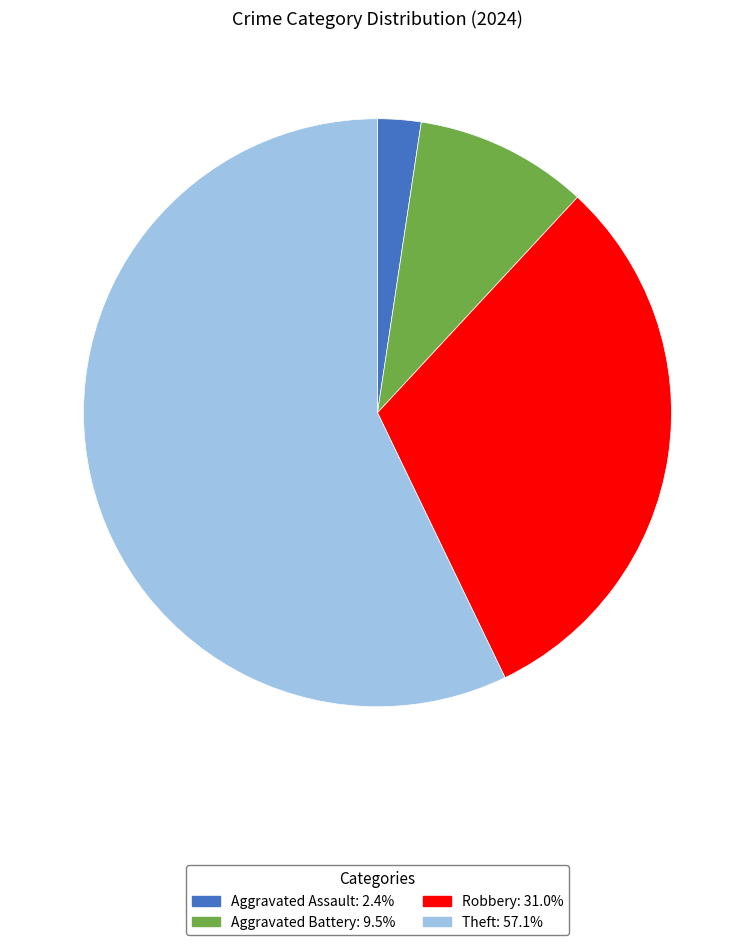

Combined, do Robbery and Aggravated Assault account for over 50%?

No